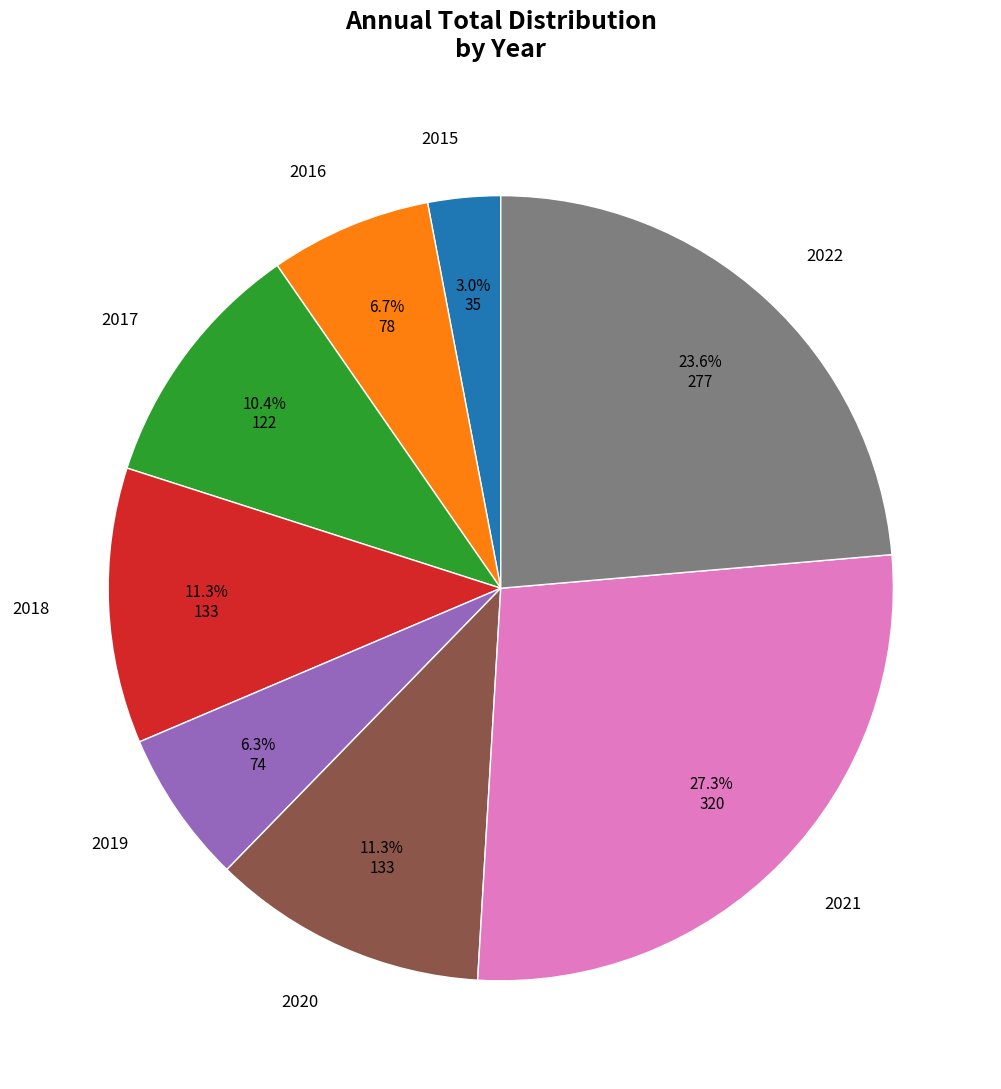

How many slices are in this pie chart?

8